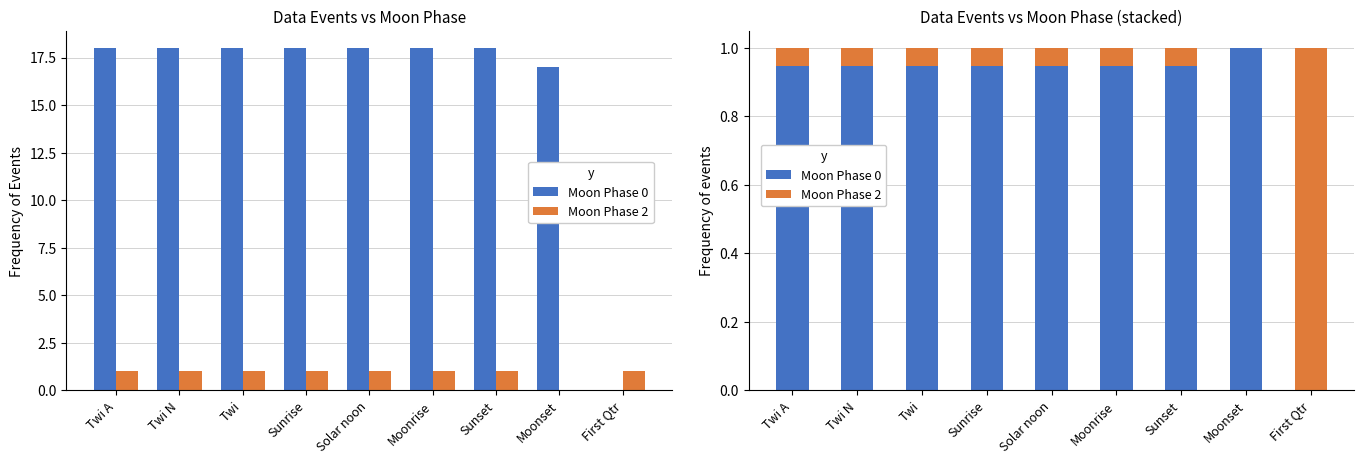

What is the difference between the maximum and minimum values in the Moon Phase 2 series?

1.0